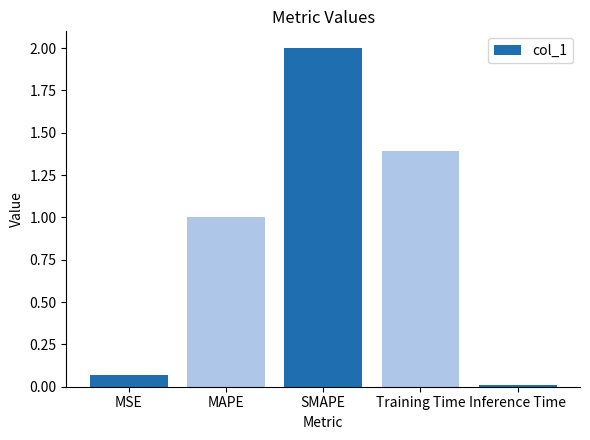

Rank the categories by value from lowest to highest.

Inference Time, MSE, MAPE, Training Time, SMAPE